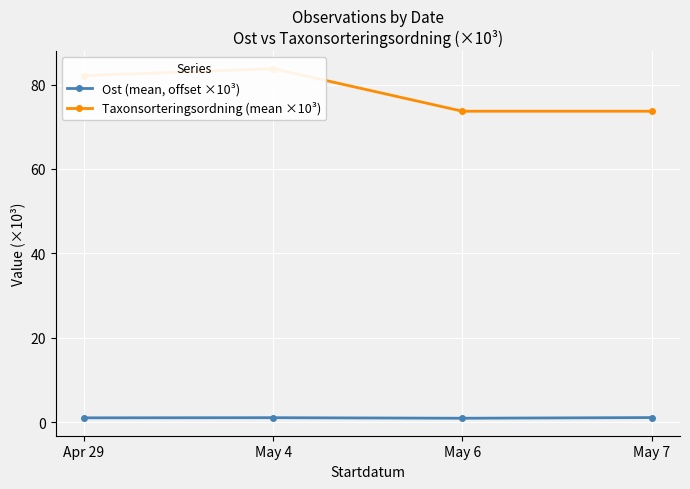

Is it true that Taxonsorteringsordning (mean ×10³) equals 126.2 at May 4?

False